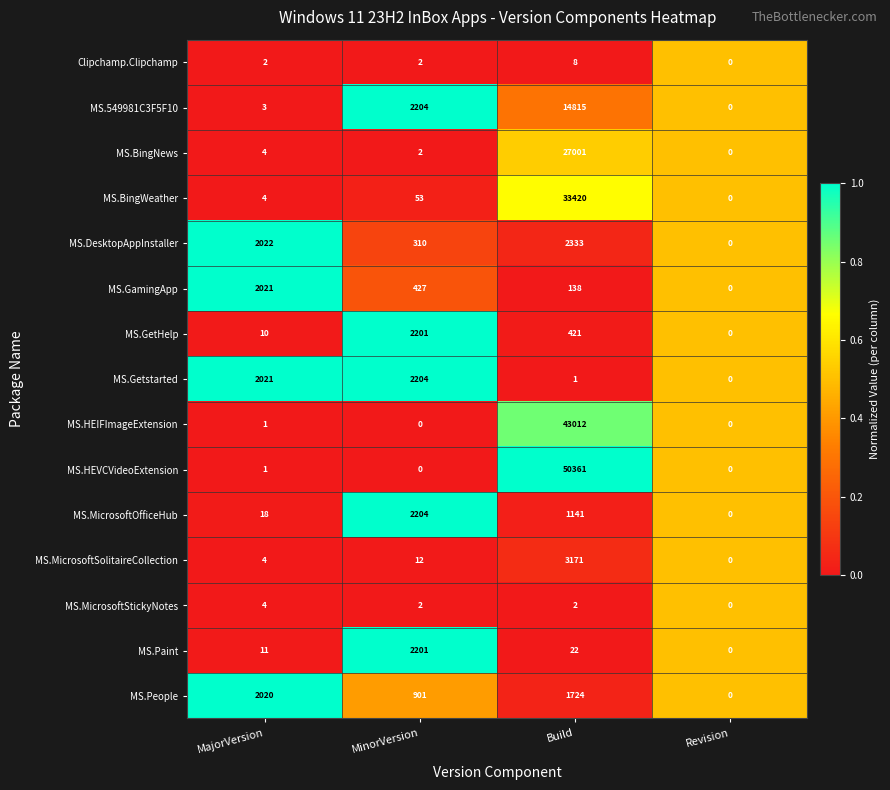

True or false: MS.549981C3F5F10 has a value of 14815 at Build.

True